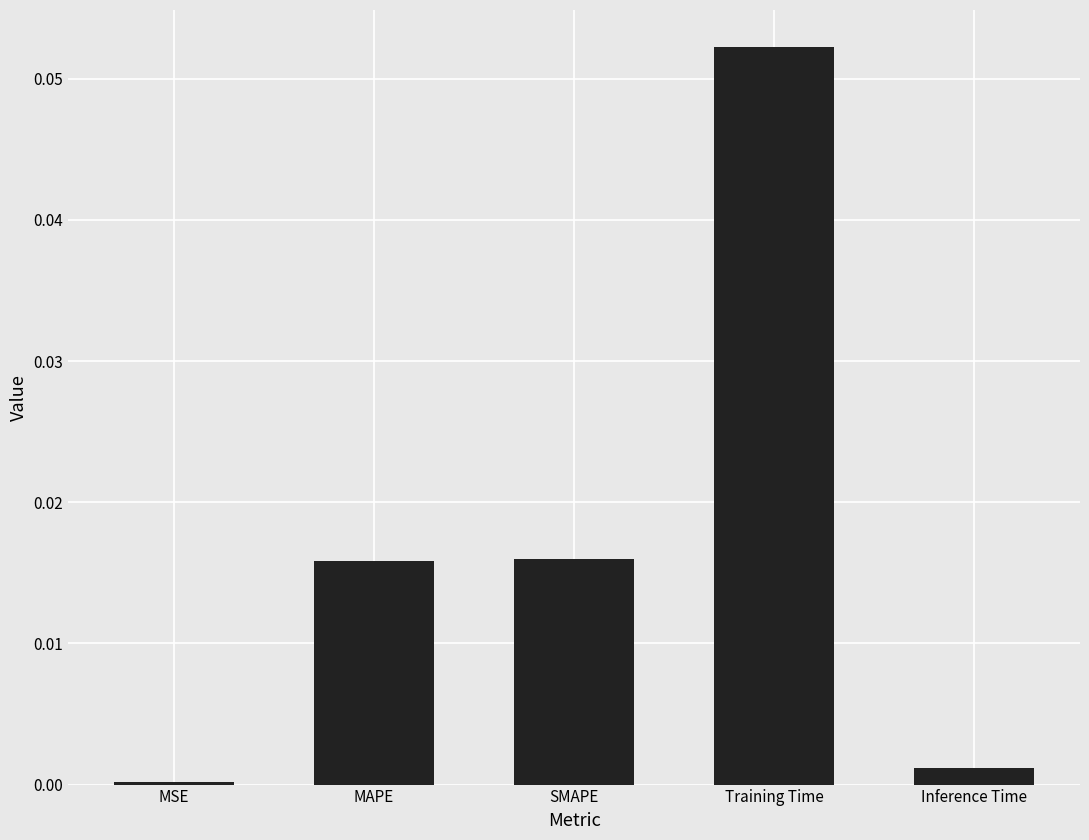

What is the label of the 4th bar from the right?

MAPE